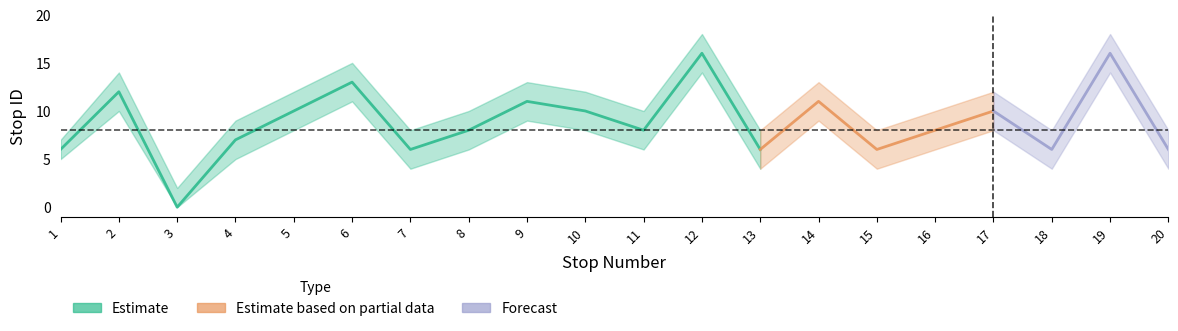

What is the value of the stop_id_center point at the 20th from the left?

6